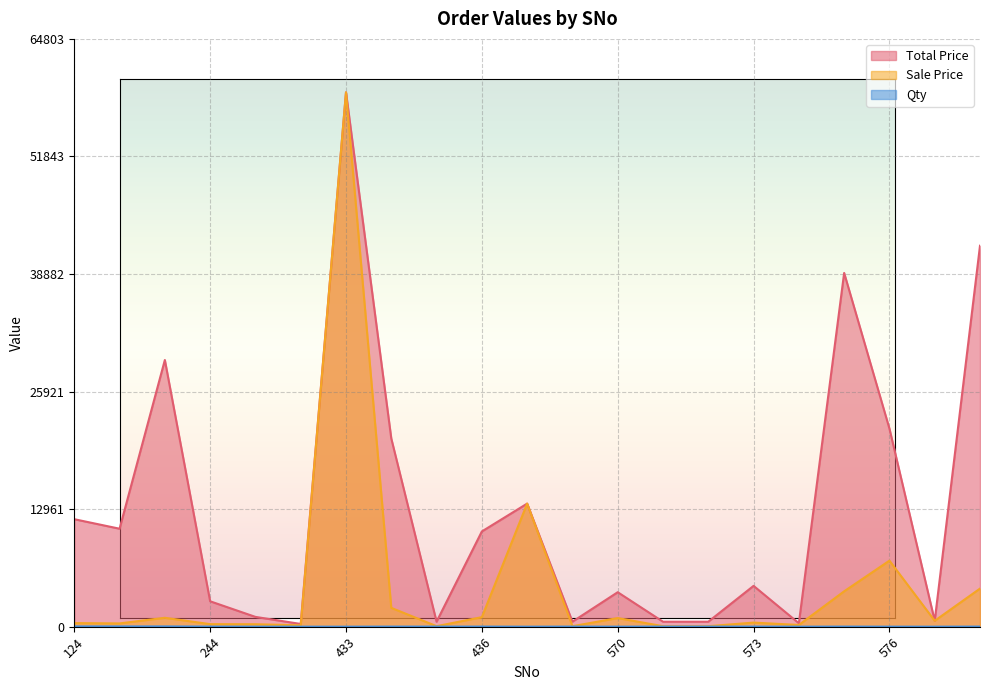

What is the difference between the second highest and minimum values in the Total Price series?

41700